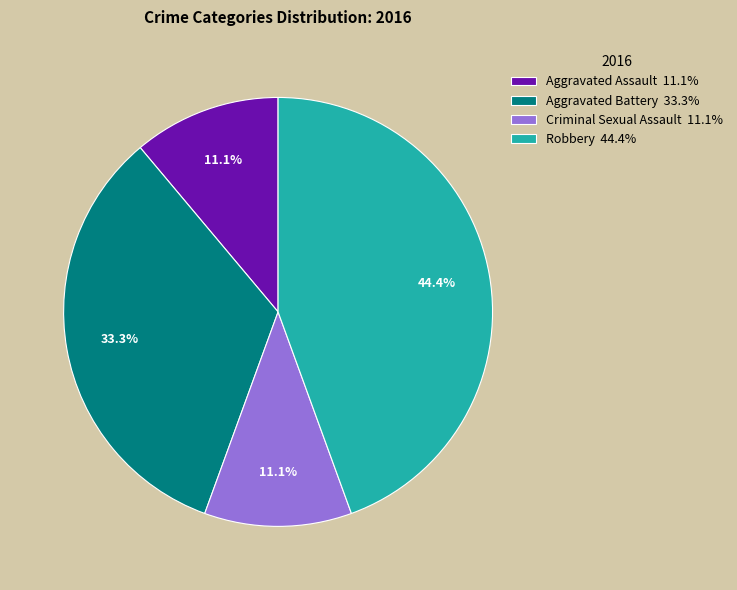

To the nearest percent, what is the difference between the largest and smallest slice percentages?

33%